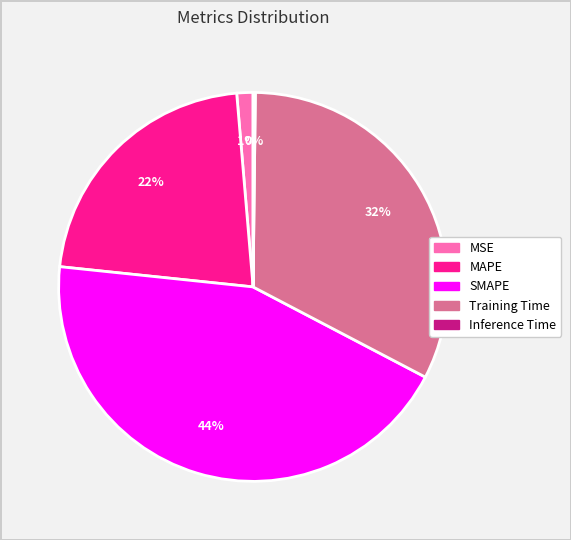

What is the largest slice in the pie chart?

SMAPE